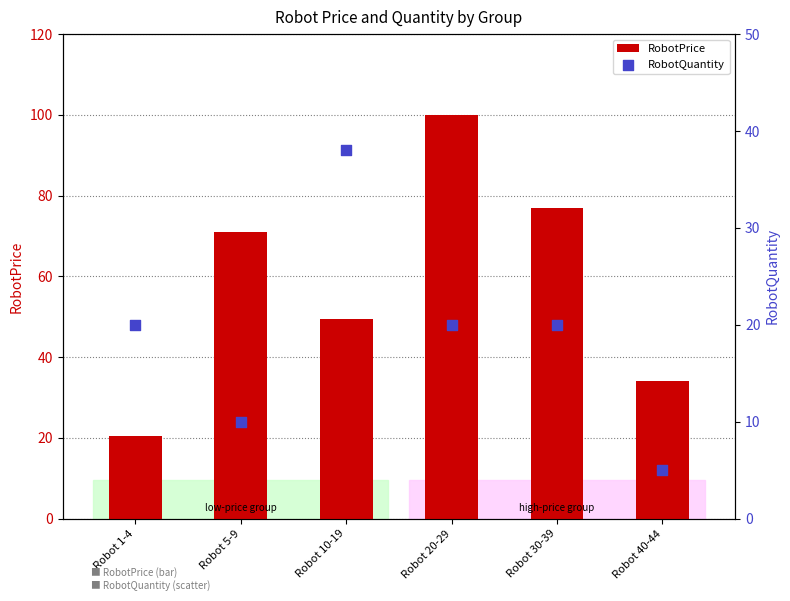

Which series has the largest total across all categories?

RobotPrice